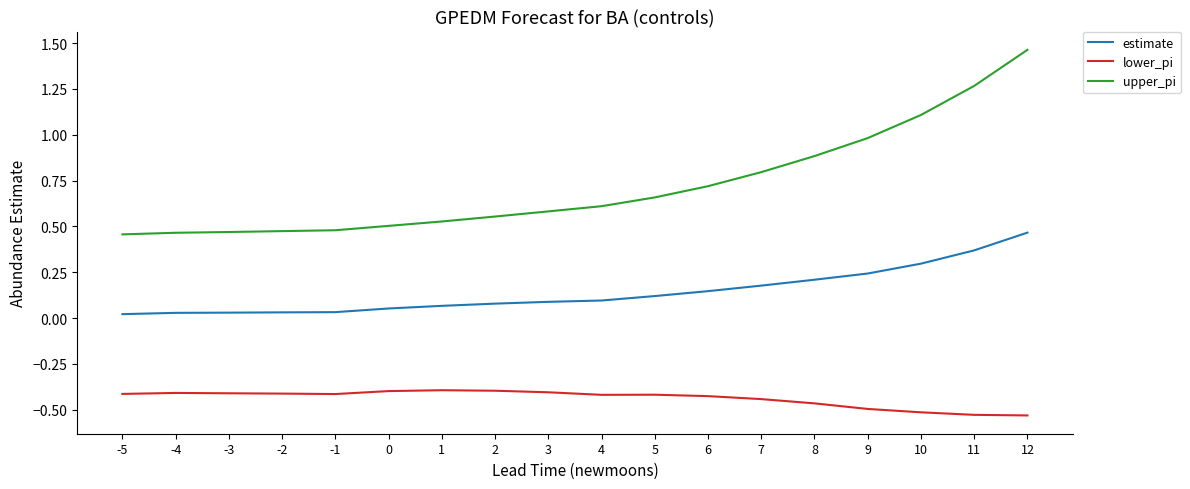

Which series has the largest total across all categories?

upper_pi